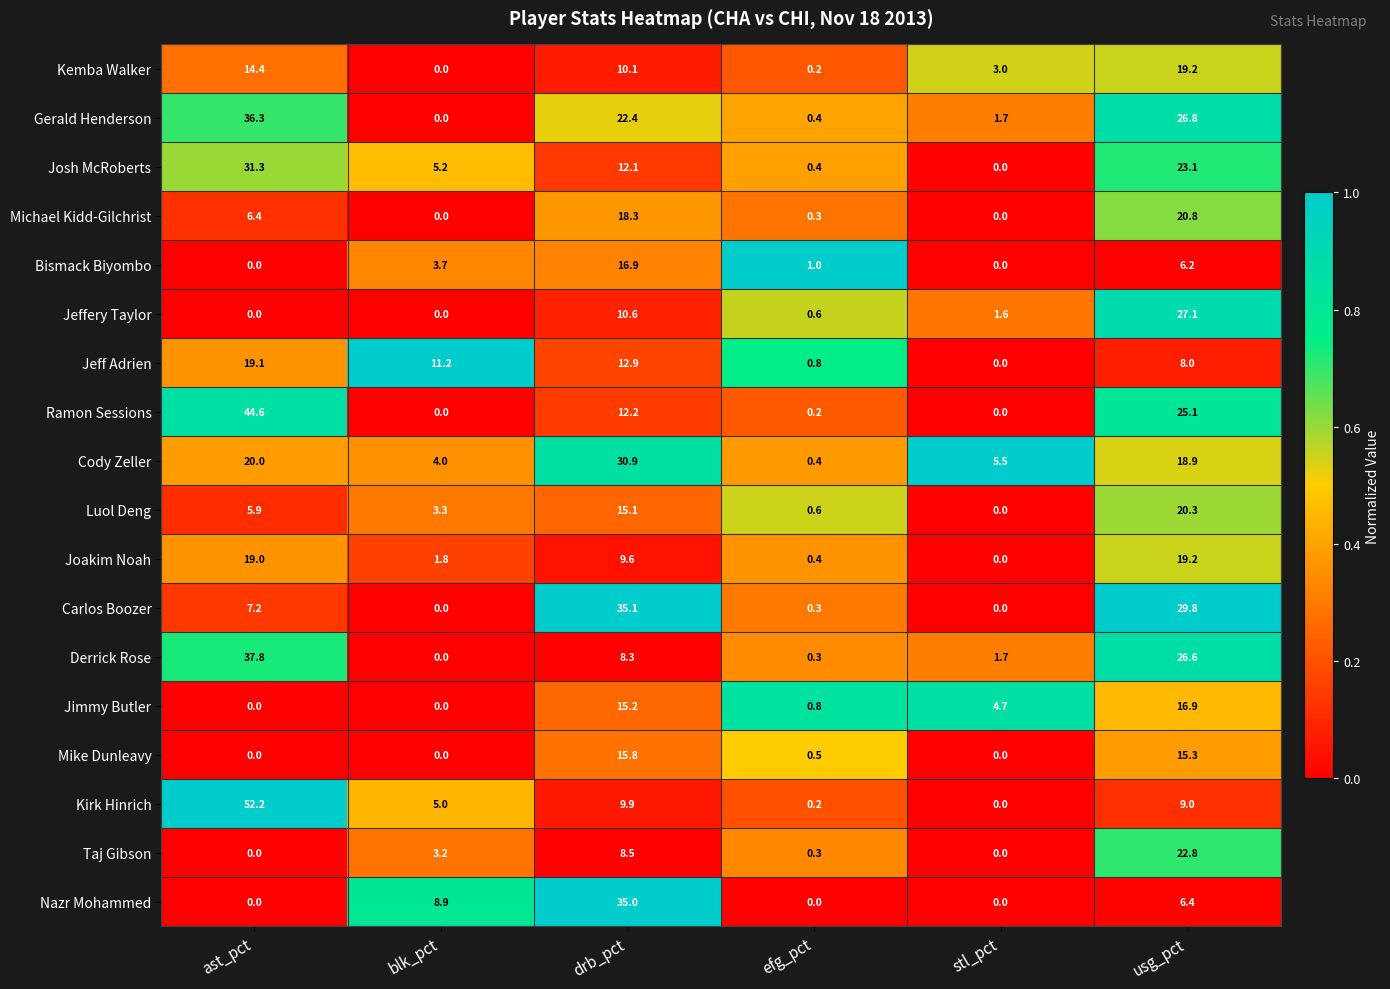

What is the difference between the highest and lowest values at usg_pct?

23.6